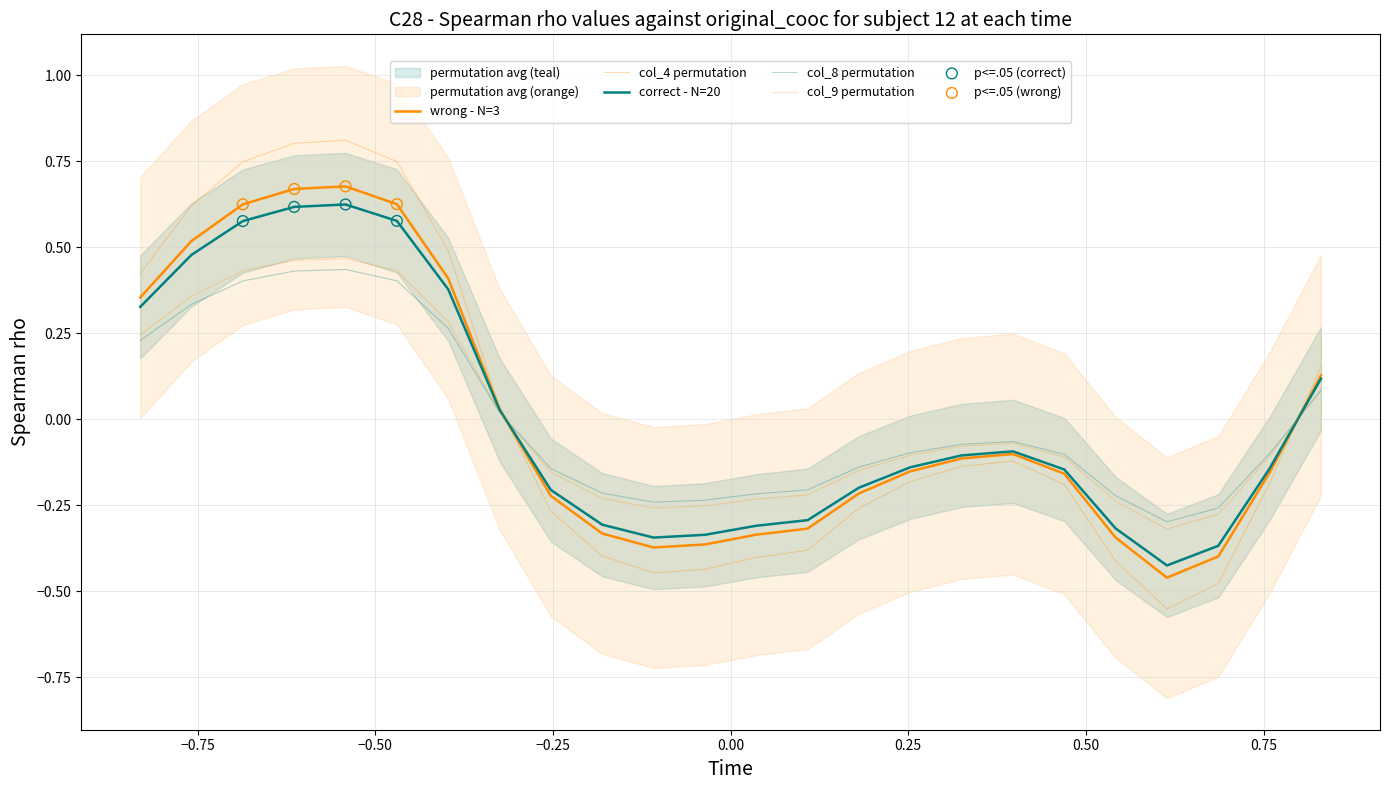

Is the value of col_9 at 11 greater than the value of col_3 at 17?

No